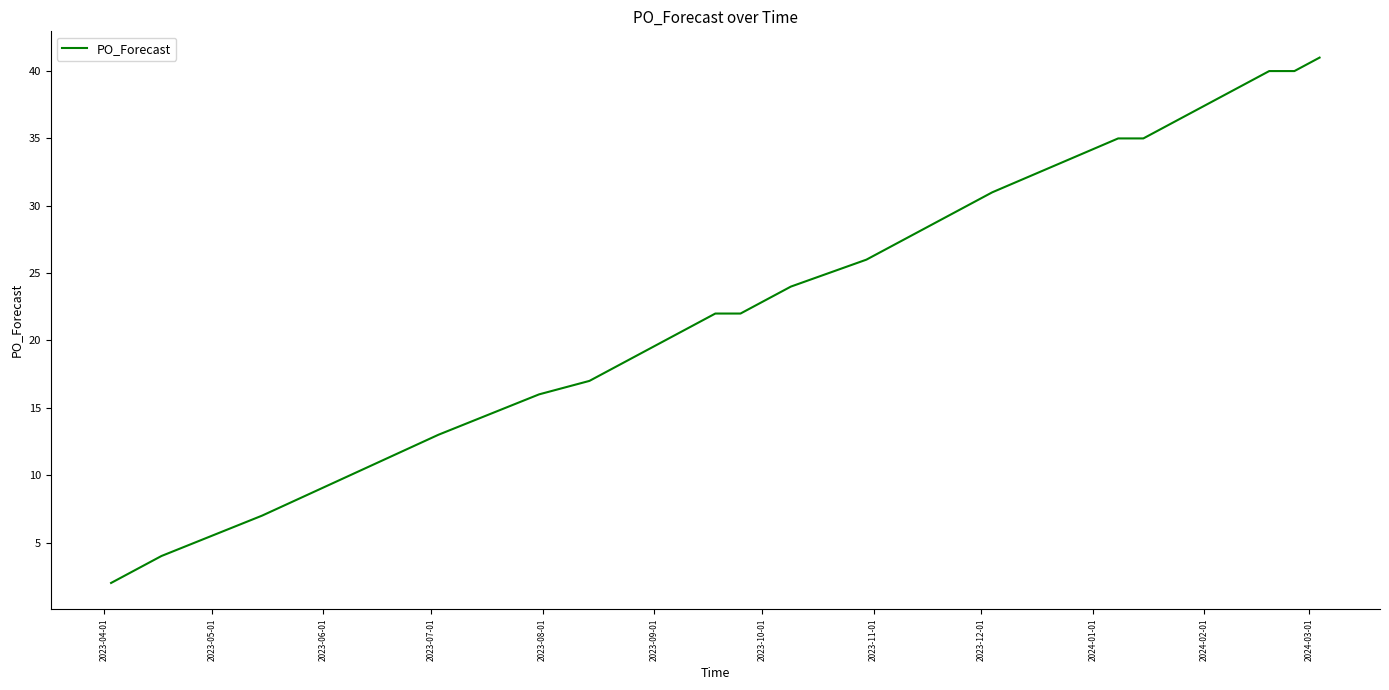

What is the sum of all values?

638